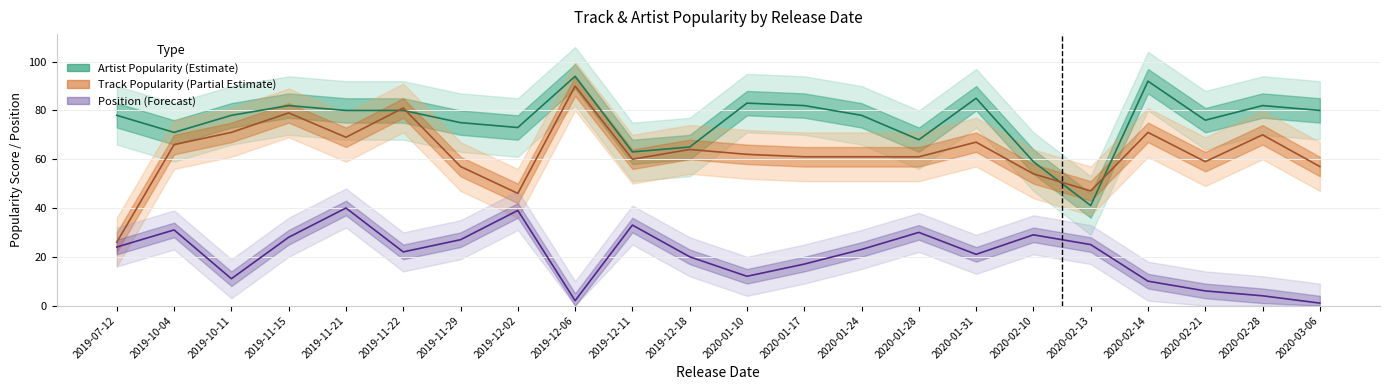

Count the number of data series in this chart.

3